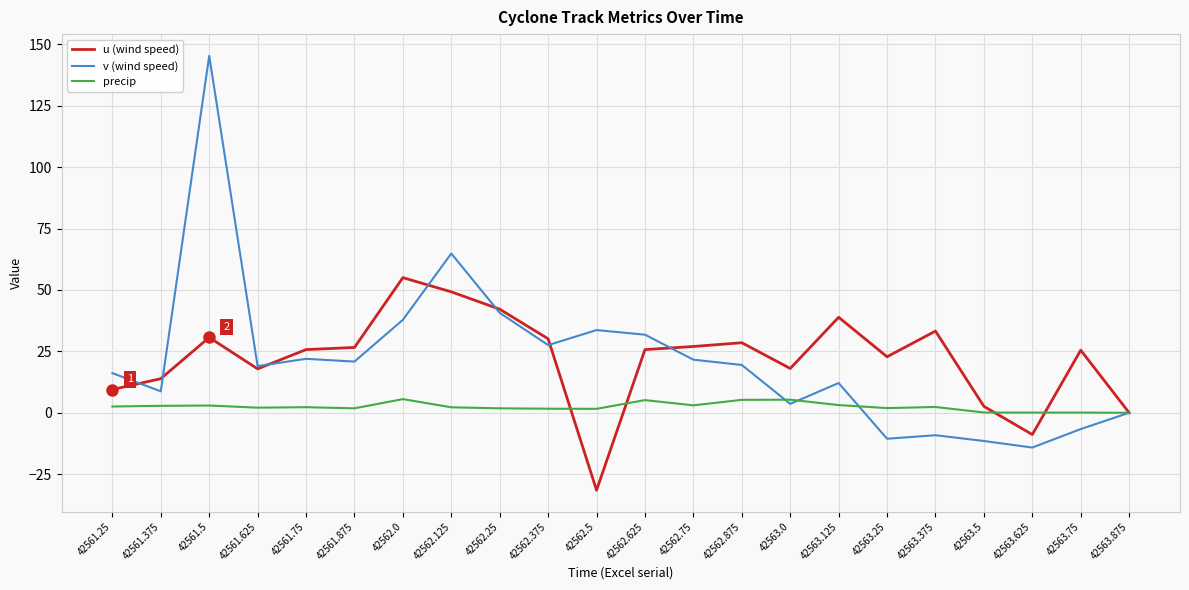

Is it true that u (wind speed) equals 33.3 at 42563.375?

True